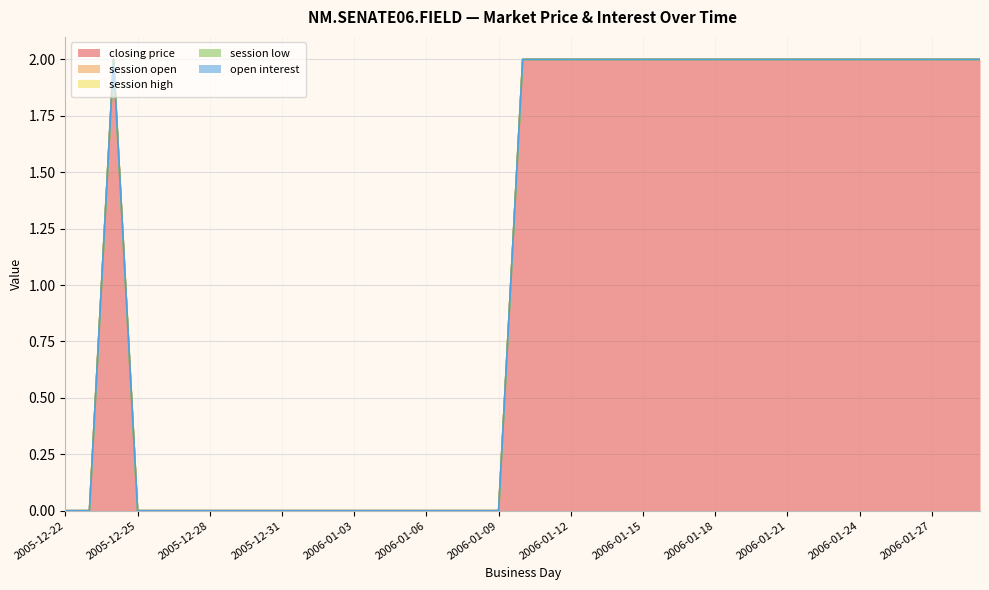

True or false: session high and session open cross at least once.

False